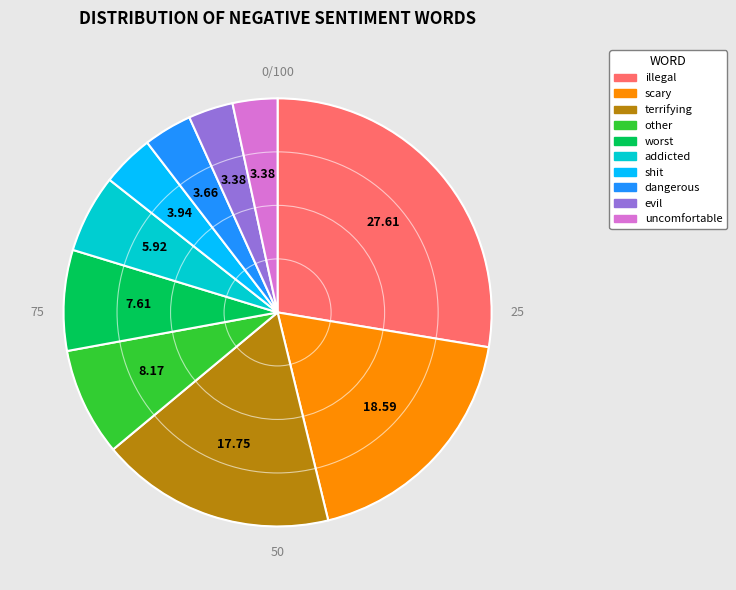

Between addicted and scary, which is larger?

scary